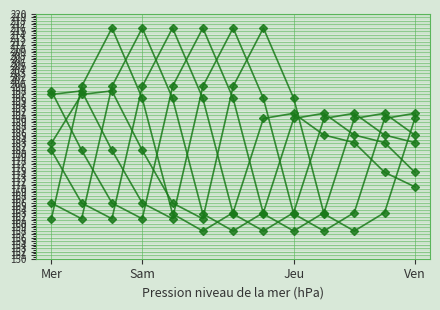

What is the label of the 9th point from the right?

4